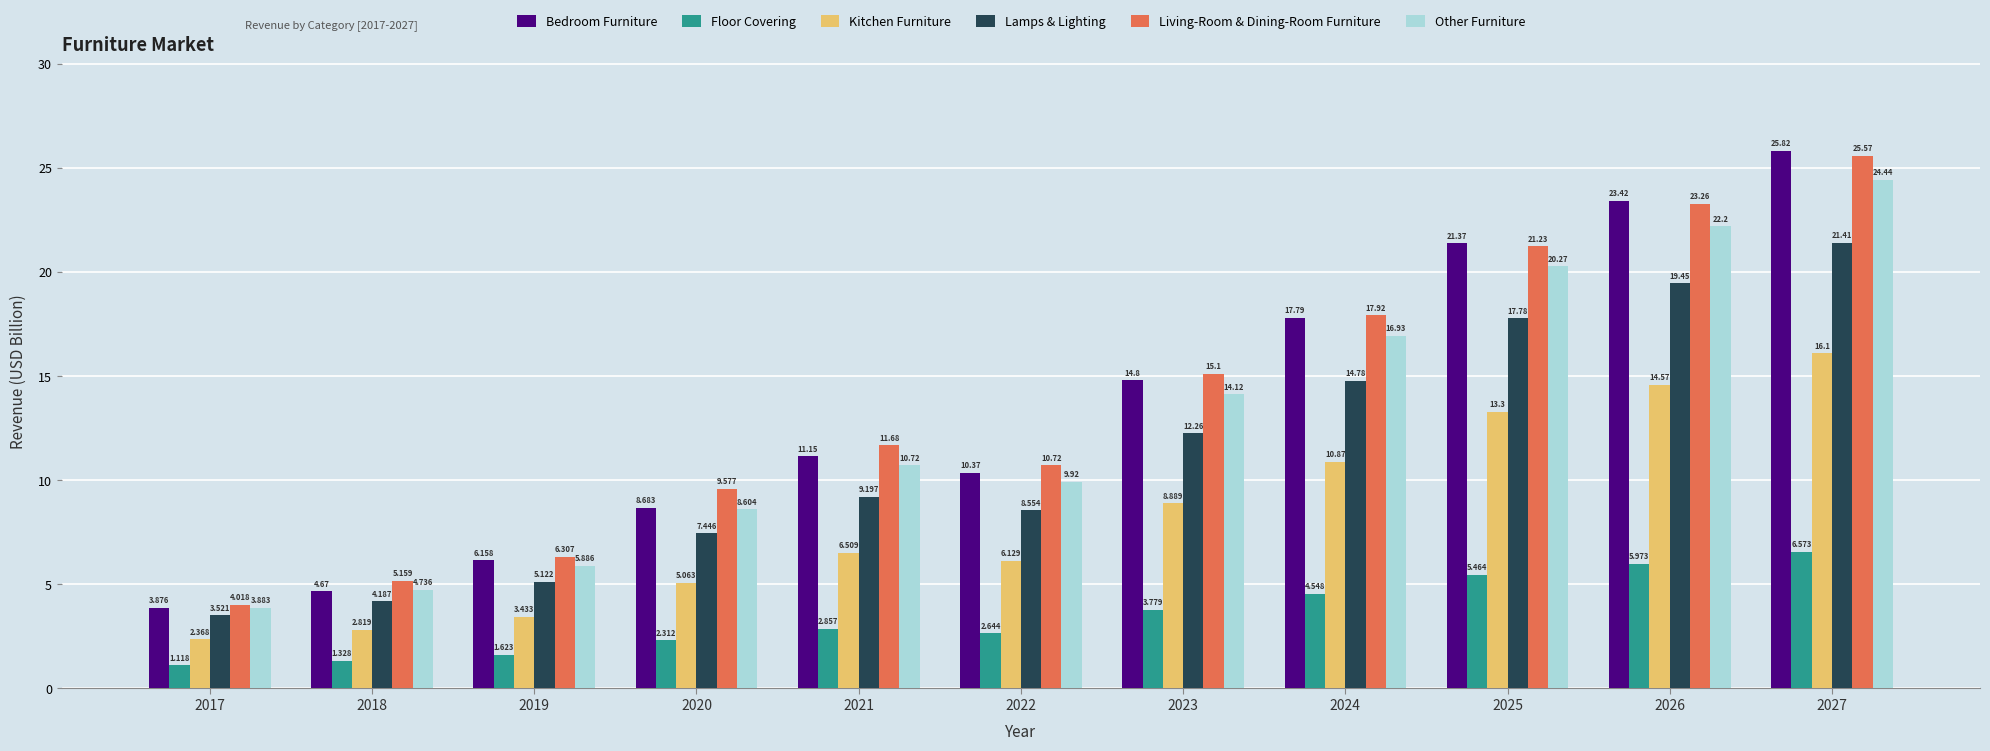

Is it true that Bedroom Furniture equals 10.4 at 2022?

True